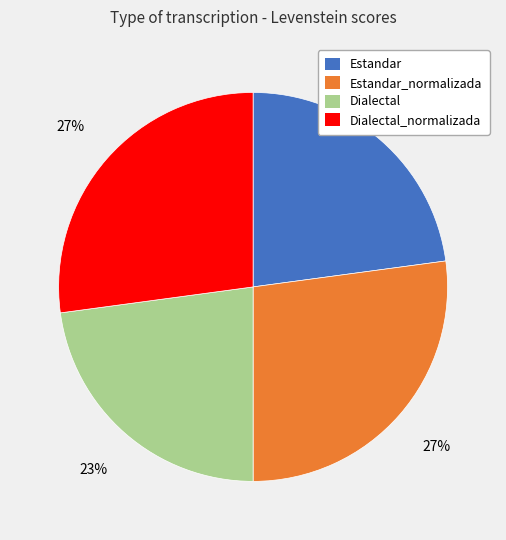

Between Dialectal and Estandar_normalizada, which is larger?

Estandar_normalizada